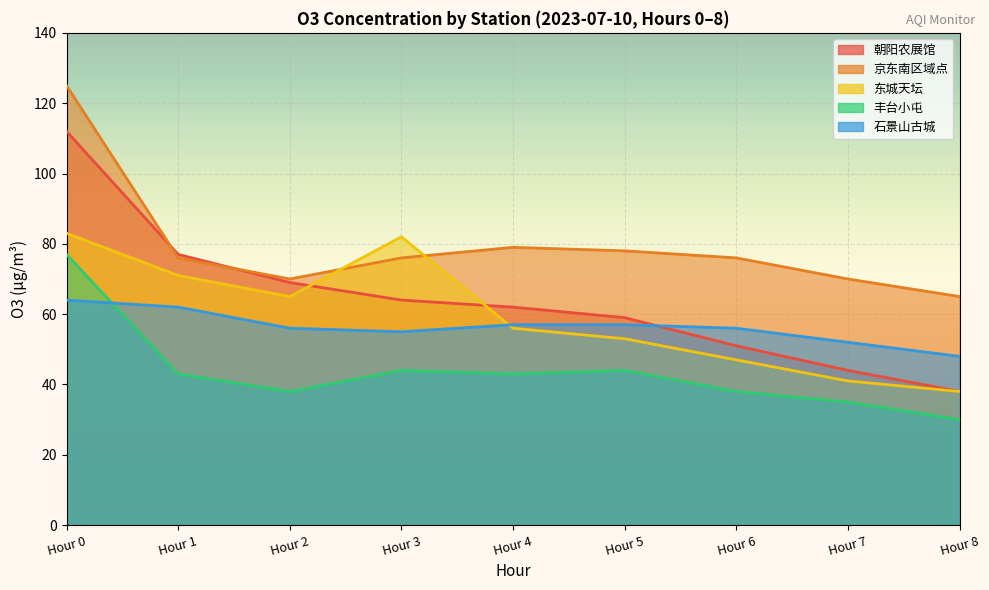

What is the total value across all series at Hour 0?

461